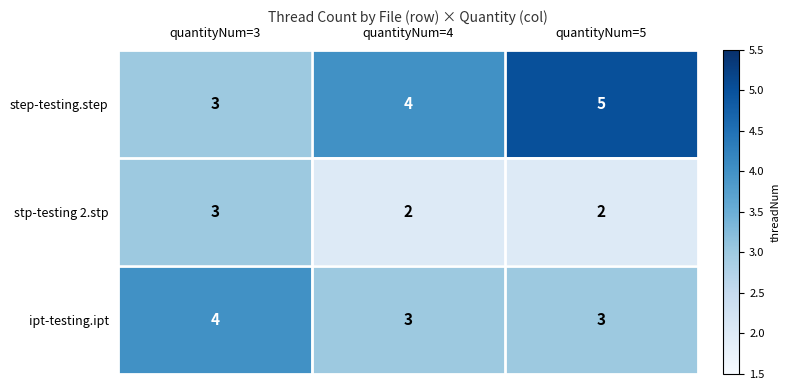

How many data points does each series have?

3